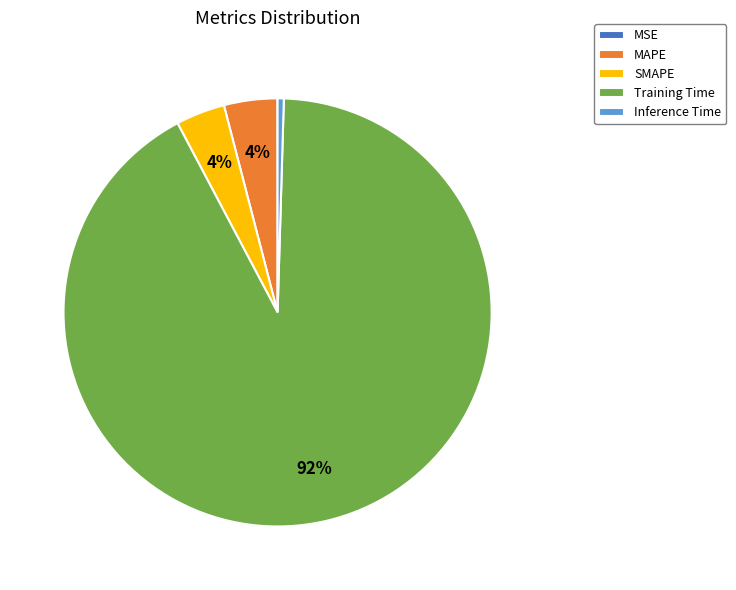

Which has a higher value, Training Time or Inference Time?

Training Time